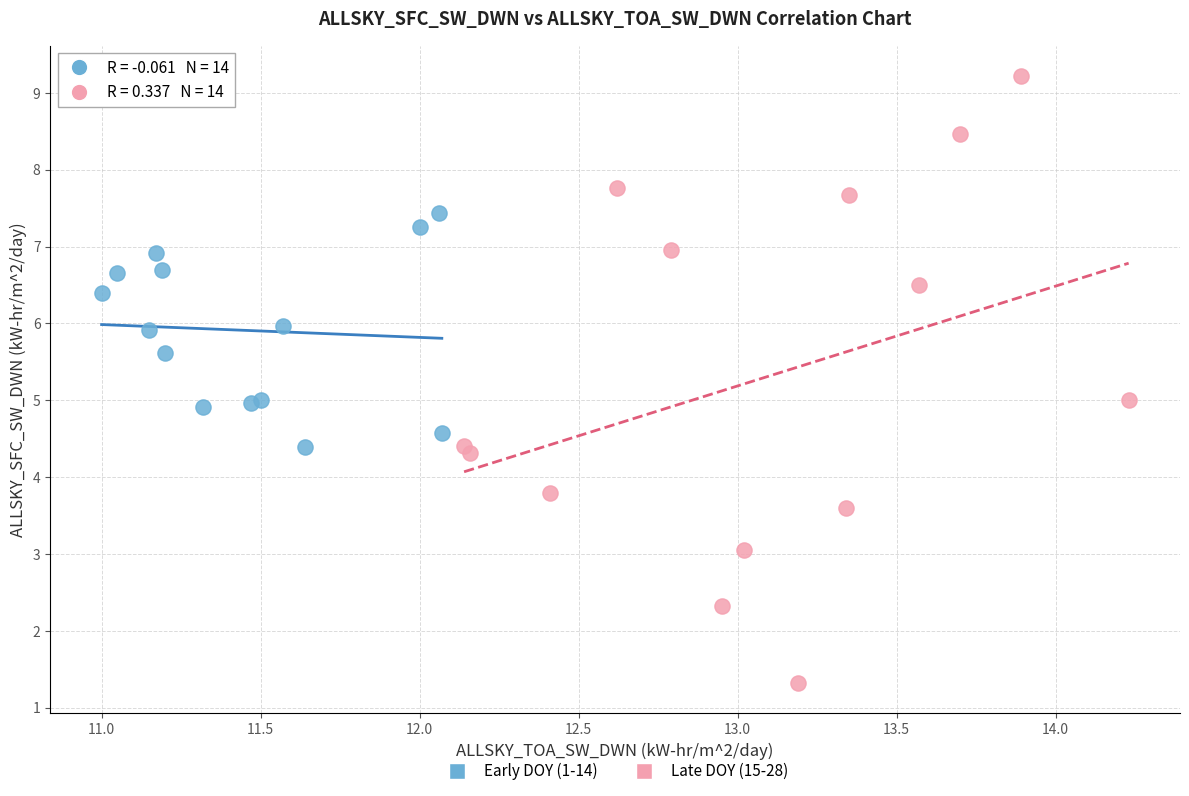

What are all the series names shown in the legend?

Early DOY (1-14), Late DOY (15-28)